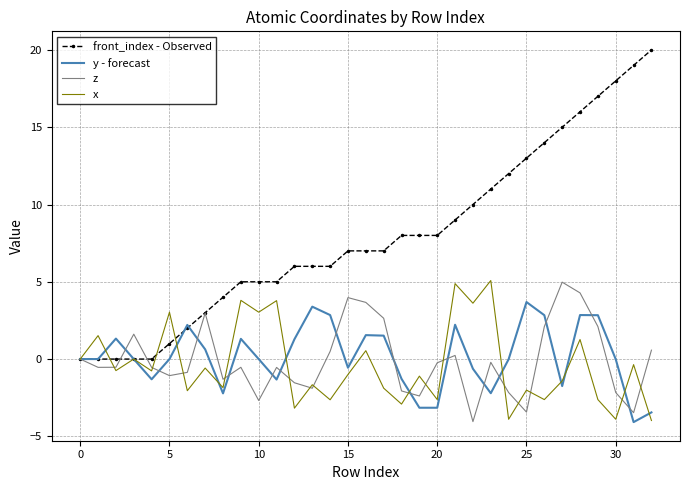

What is the smallest value displayed?

-4.1